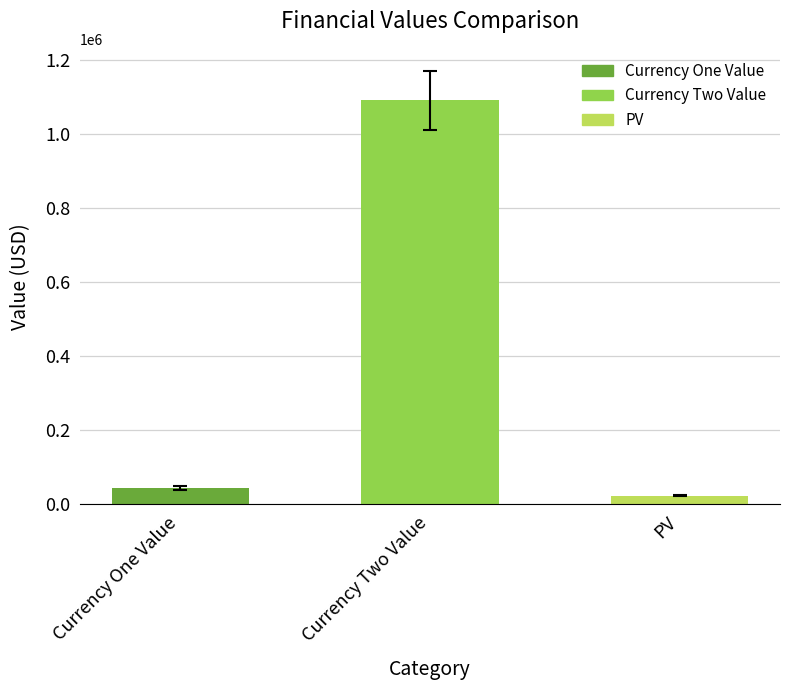

At which label does the data first exceed 44150?

Currency One Value